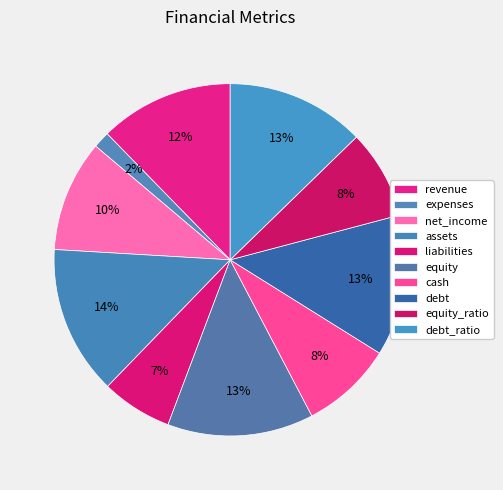

How many segments does this pie chart have?

10